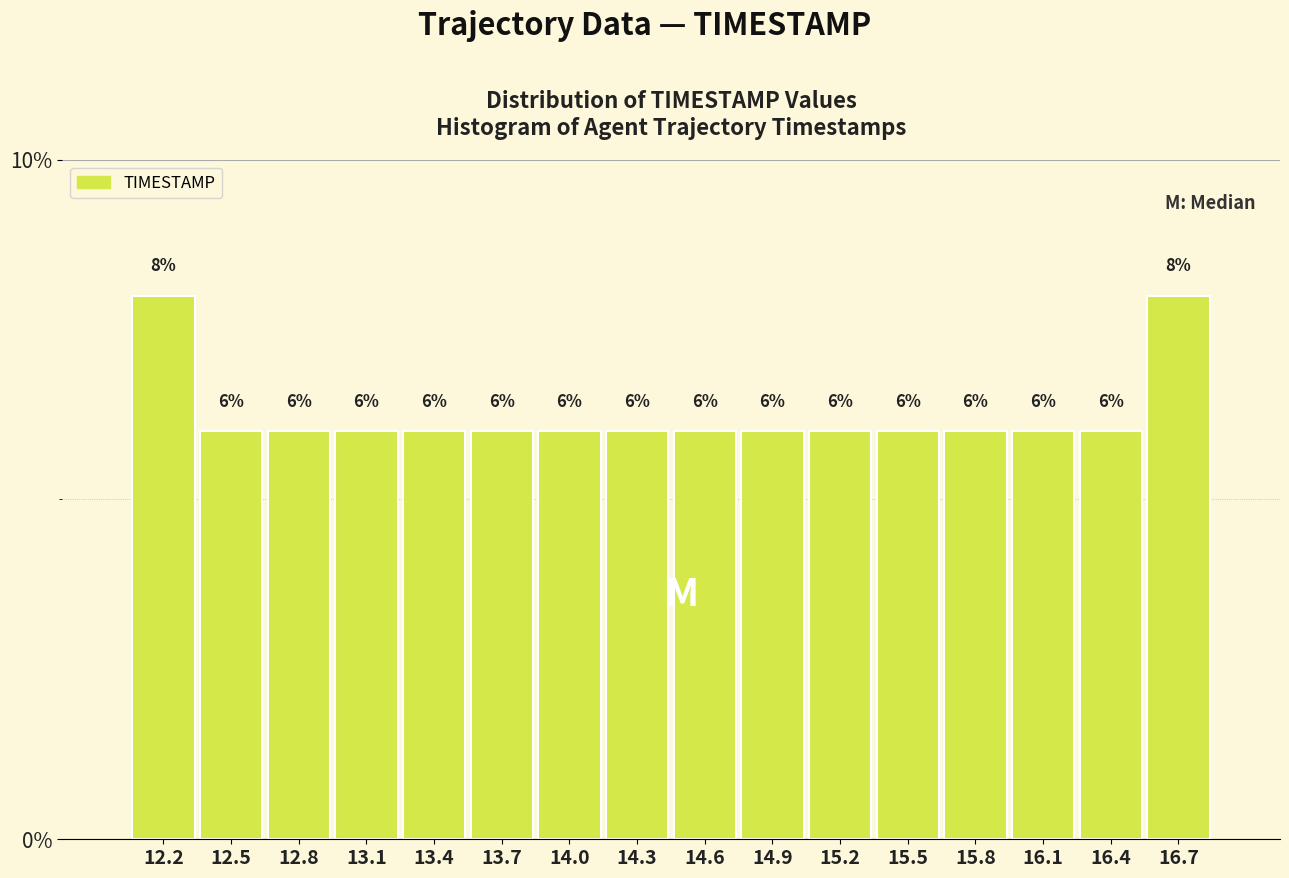

Reading left to right, transcribe this chart: for each bar, give the range it covers on the x-axis and its height. The bar edges are not printed on the chart, so give them approximately, as read against the axis.

12.00 to 12.30: 8
12.30 to 12.60: 6
12.60 to 12.90: 6
12.90 to 13.25: 6
13.25 to 13.55: 6
13.55 to 13.85: 6
13.85 to 14.15: 6
14.15 to 14.45: 6
14.45 to 14.75: 6
14.75 to 15.05: 6
15.05 to 15.35: 6
15.35 to 15.70: 6
15.70 to 16.00: 6
16.00 to 16.30: 6
16.30 to 16.60: 6
16.60 to 16.90: 8